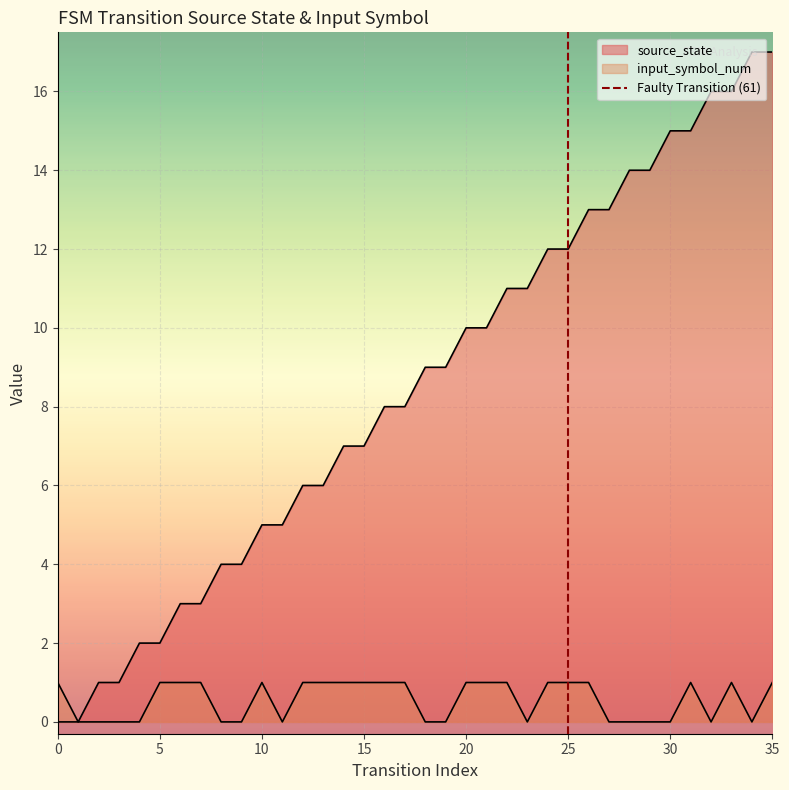

True or false: input_symbol_num and source_state cross at least once.

False